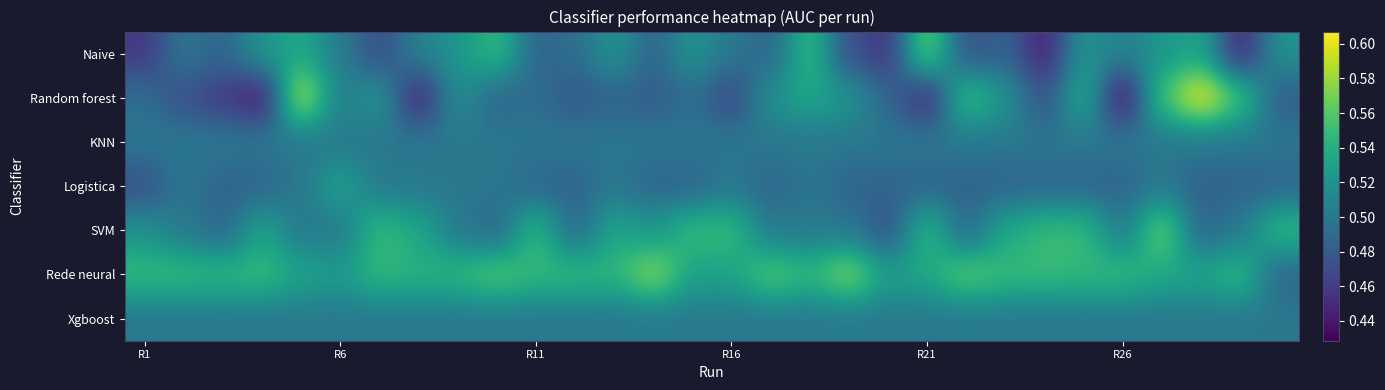

What is the smallest value displayed?

0.4